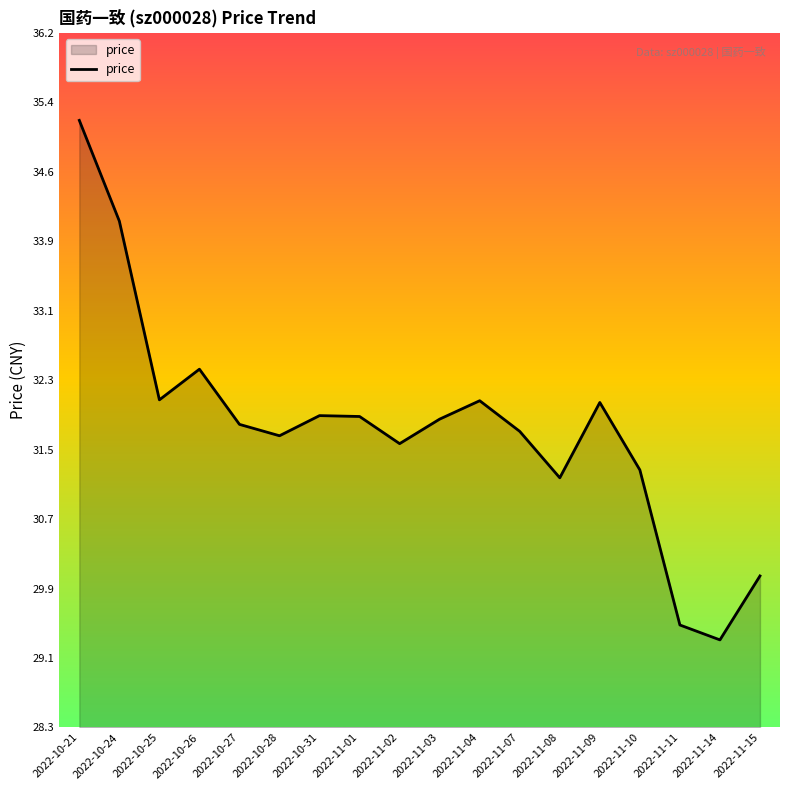

Approximately how many times larger is the value at 2022-10-28 compared to 2022-11-09?

1.0